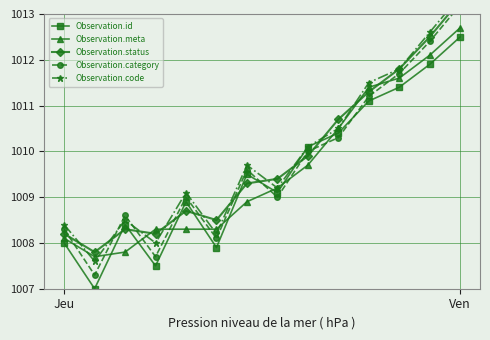

What is the smallest value displayed?

1007.0